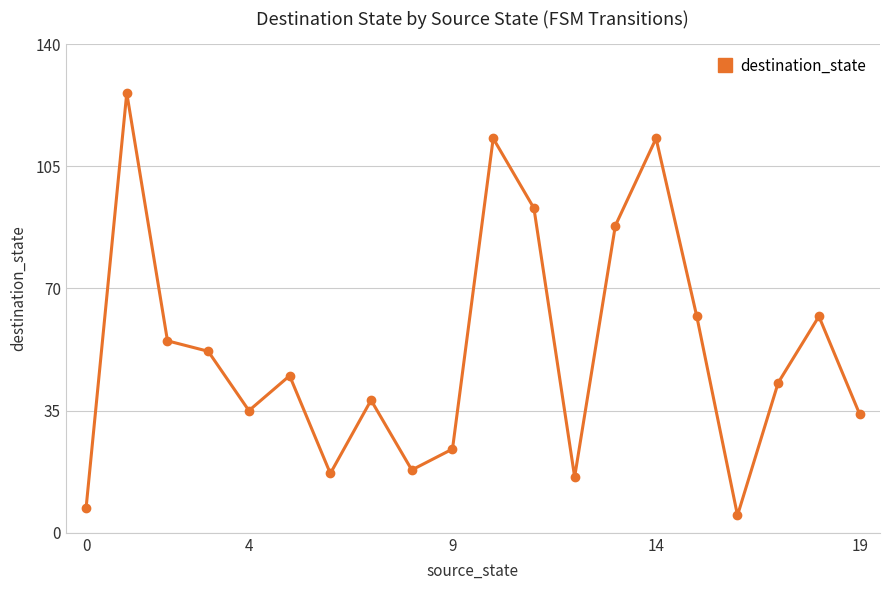

How many interior local peaks (higher than both neighbors) does the data have?

6